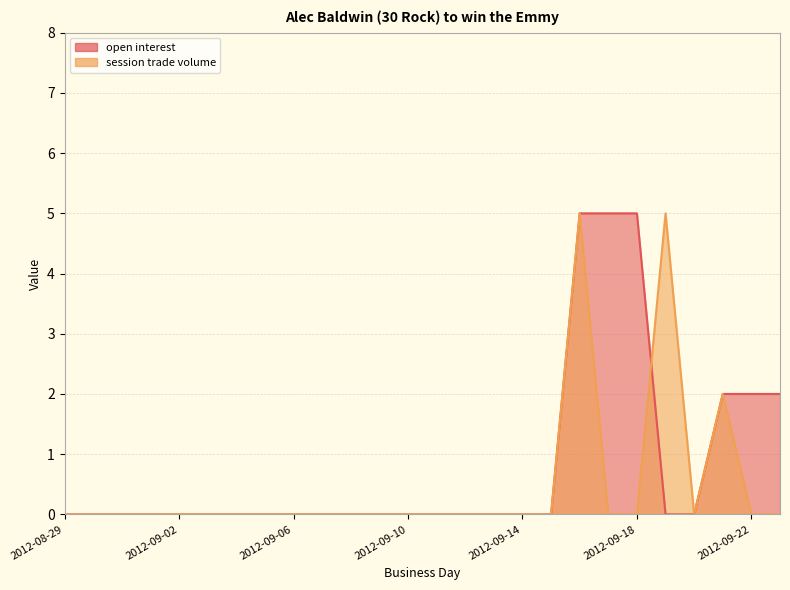

At how many categories does at least one series exceed 1?

7